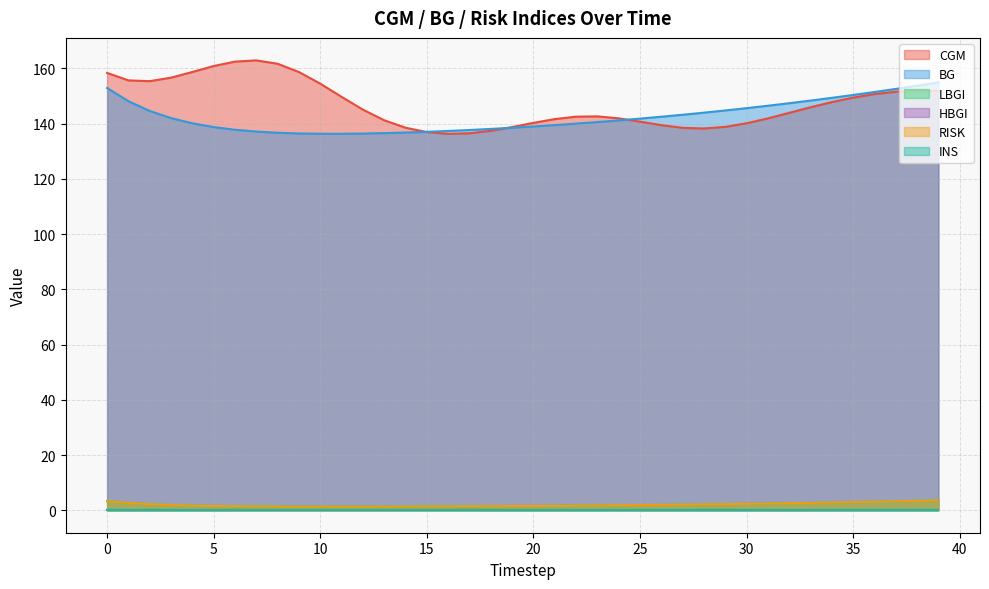

Does the chart have visible grid lines?

Yes